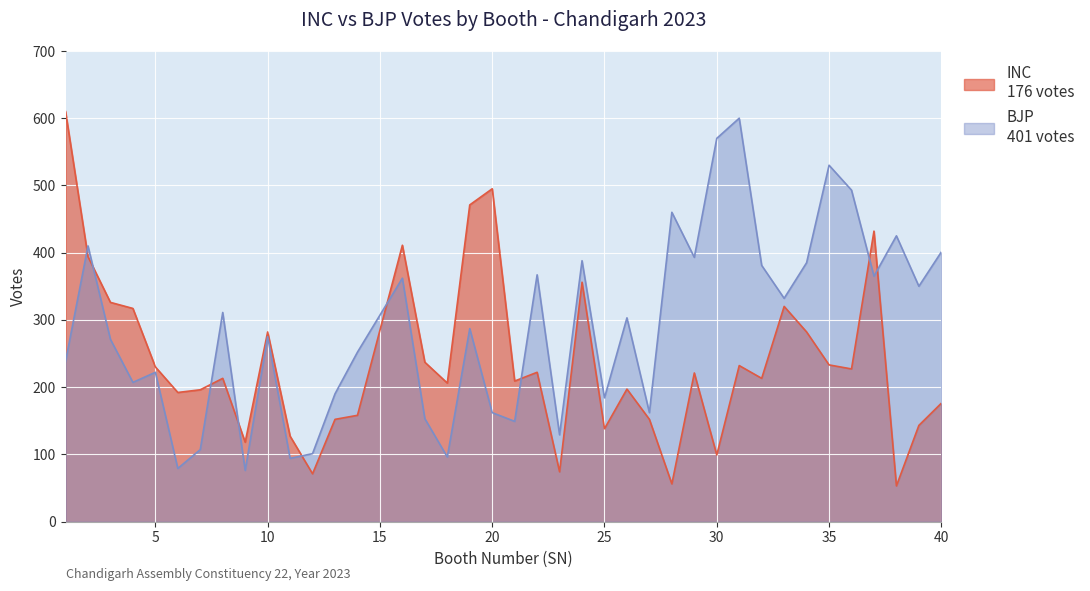

What is the minimum value shown in the chart?

53